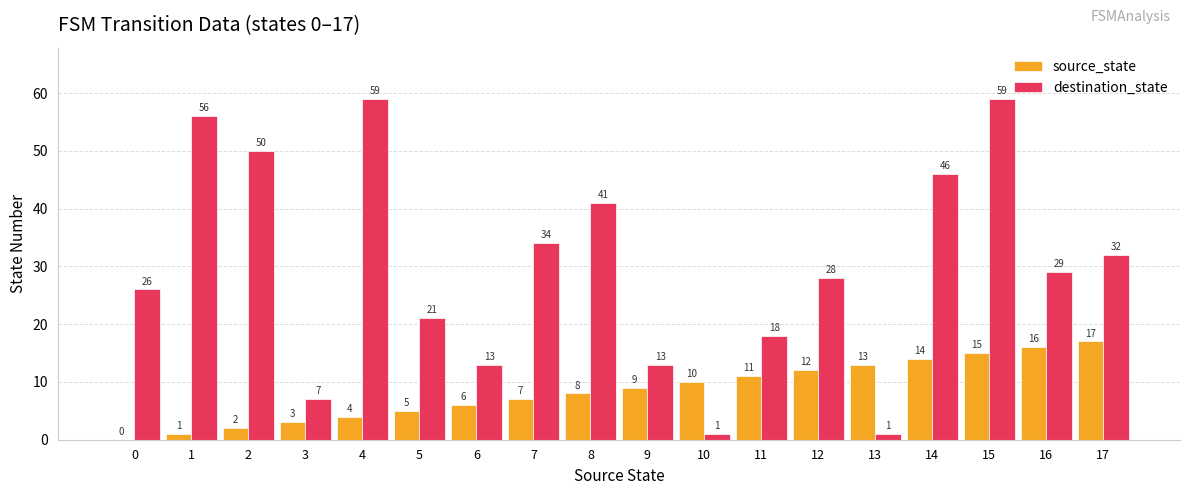

True or false: source_state has a value of 10 at 10.

True